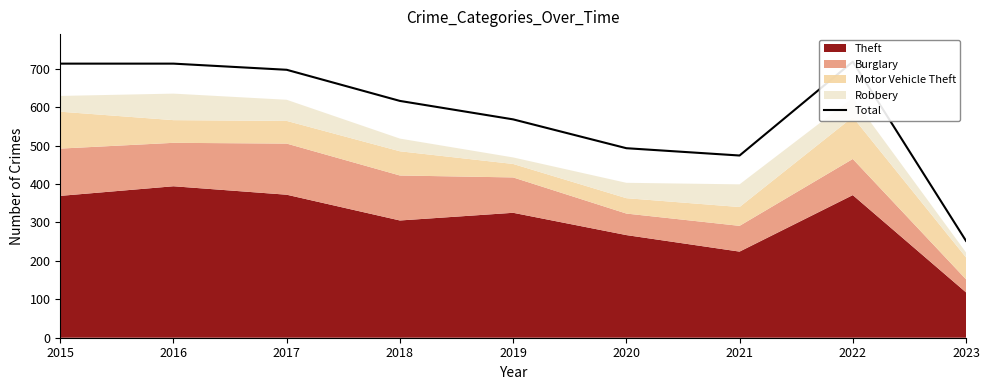

Approximately how many times larger is the value at 2018 compared to 2019?

1.1